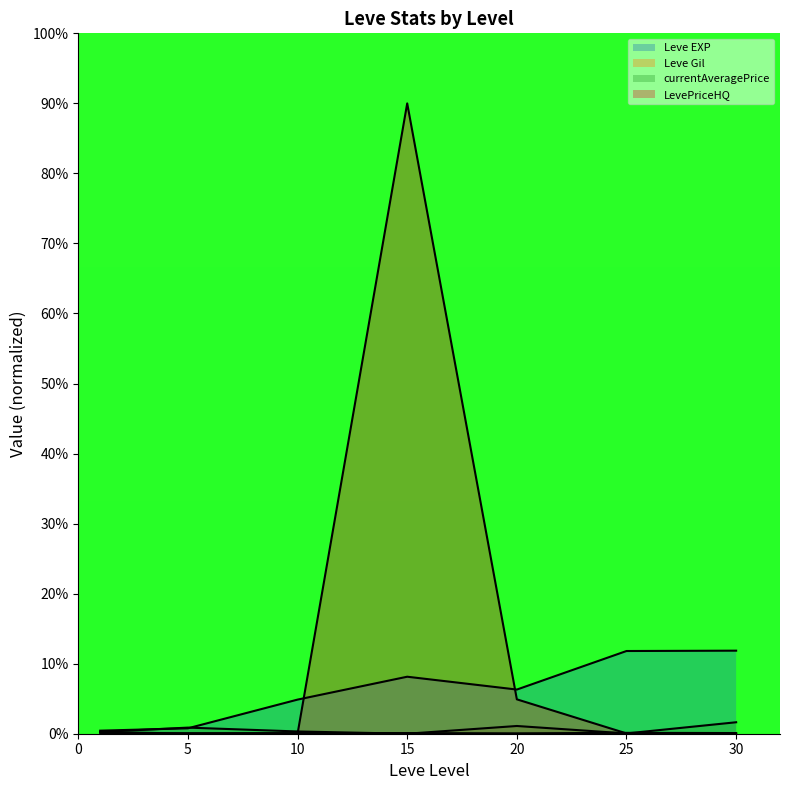

Rank the categories by currentAveragePrice value from highest to lowest.

30, 20, 5, 10, 1, 25, 15